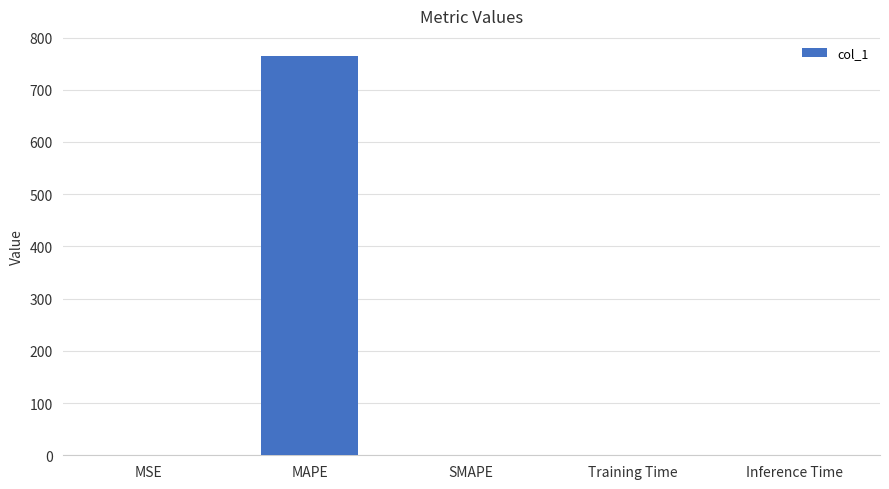

Which label corresponds to the largest value in the chart?

MAPE